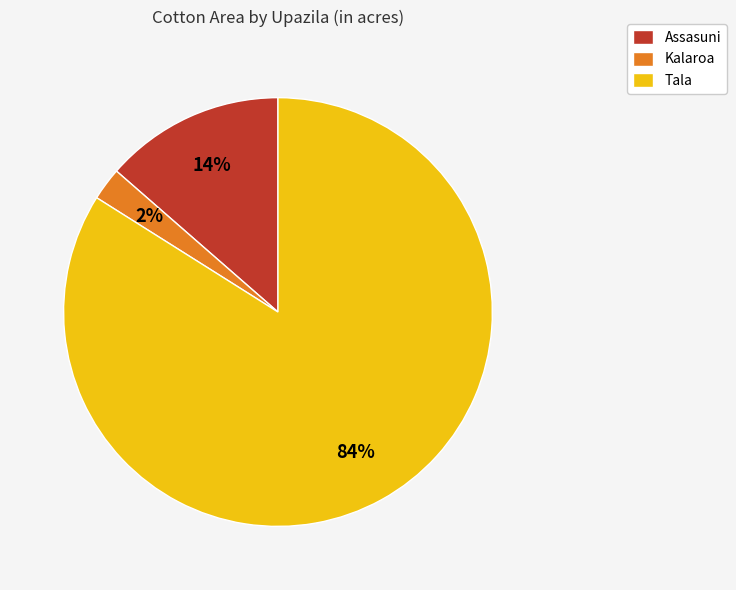

Does Tala represent more than half of the total?

Yes